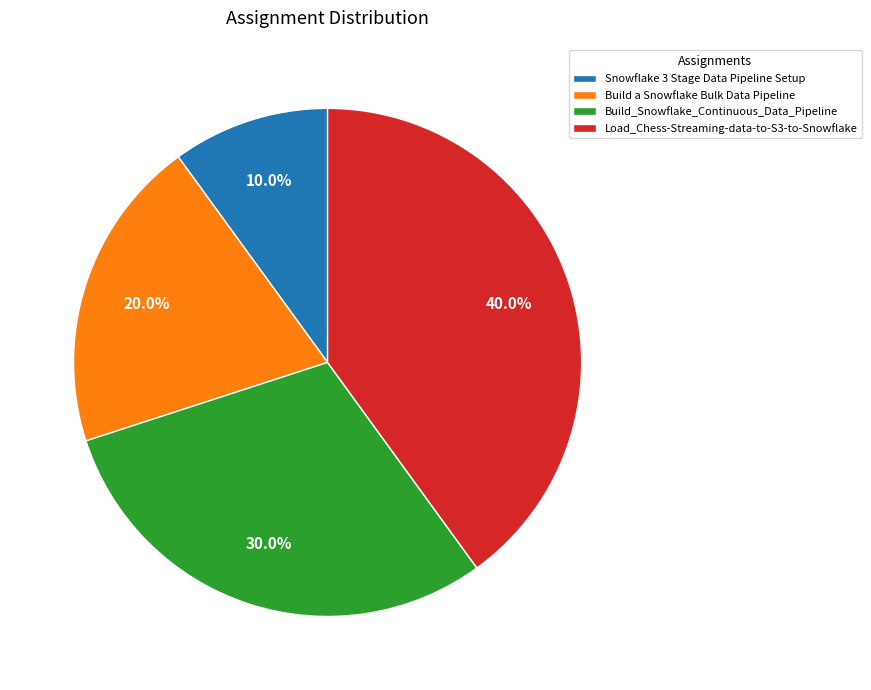

Between Load_Chess-Streaming-data-to-S3-to-Snowflake and Build a Snowflake Bulk Data Pipeline, which is larger?

Load_Chess-Streaming-data-to-S3-to-Snowflake